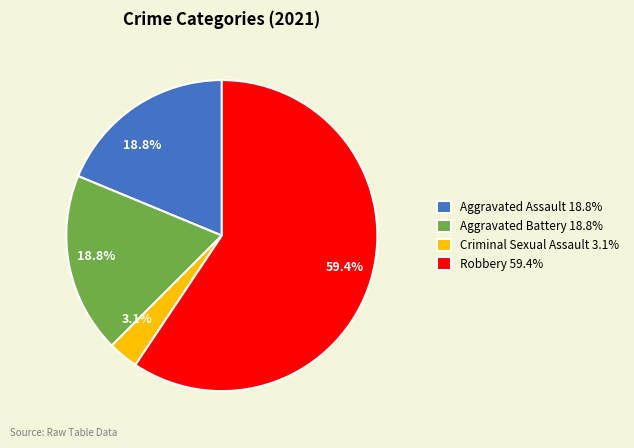

Is there any slice that represents more than half of the pie?

Yes